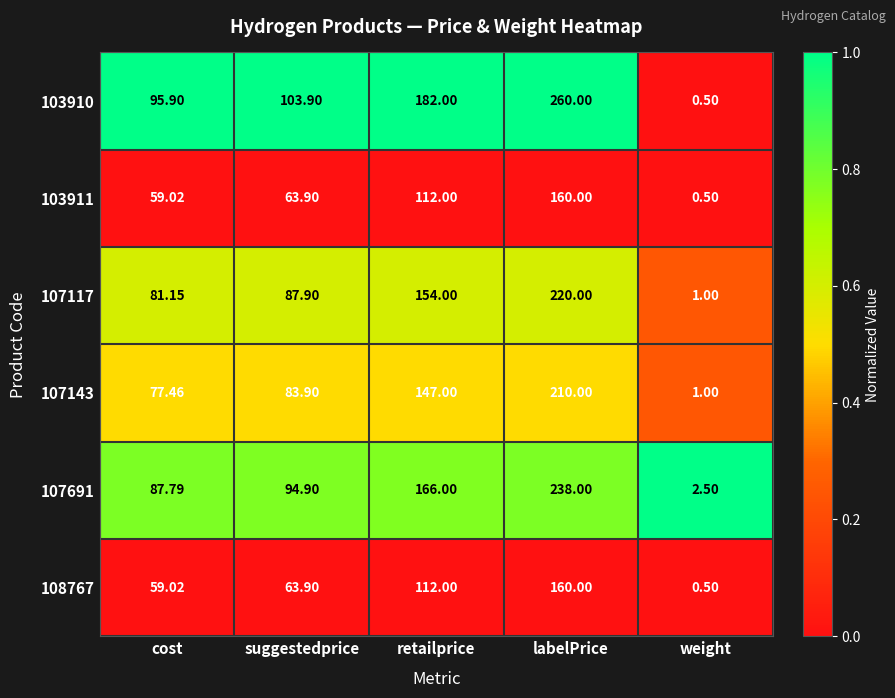

How many series are shown in this chart?

6